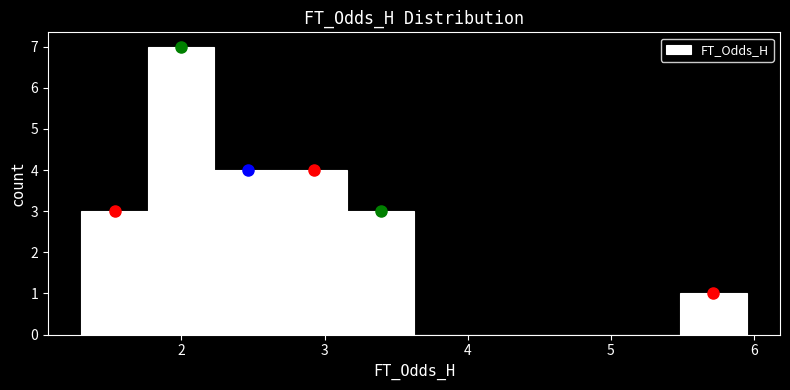

Reading left to right, transcribe this chart: for each bar, give the range it covers on the x-axis and its height. Neither the bar edges nor the heights are printed on the chart, so give them approximately, as read against the axes.

1.3 to 1.8: 3
1.8 to 2.2: 7
2.2 to 2.7: 4
2.7 to 3.2: 4
3.2 to 3.6: 3
3.6 to 4.1: 0
4.1 to 4.6: 0
4.6 to 5.0: 0
5.0 to 5.5: 0
5.5 to 6.0: 1